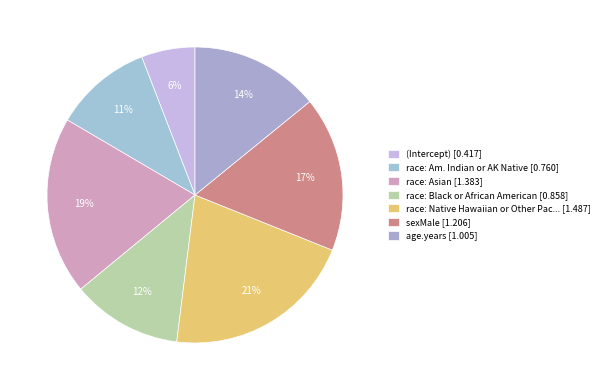

Is there a majority slice in this chart?

No